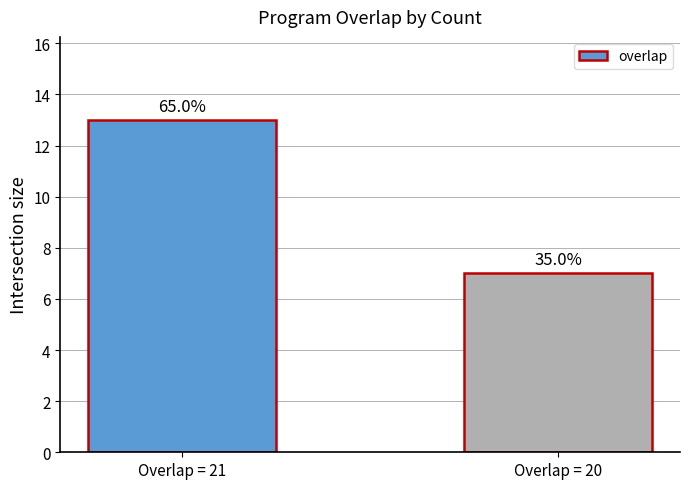

What is the approximate value at Overlap = 20?

7